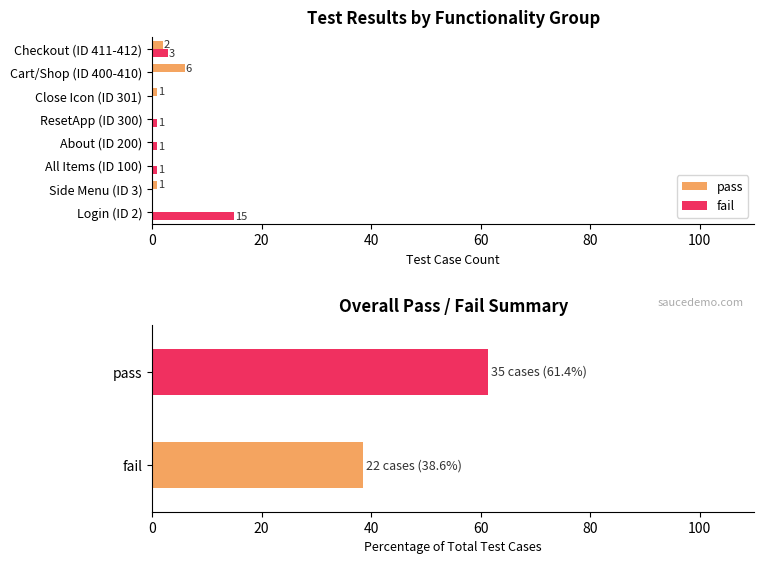

What is the approximate value of pass at Close Icon (ID 301)?

1